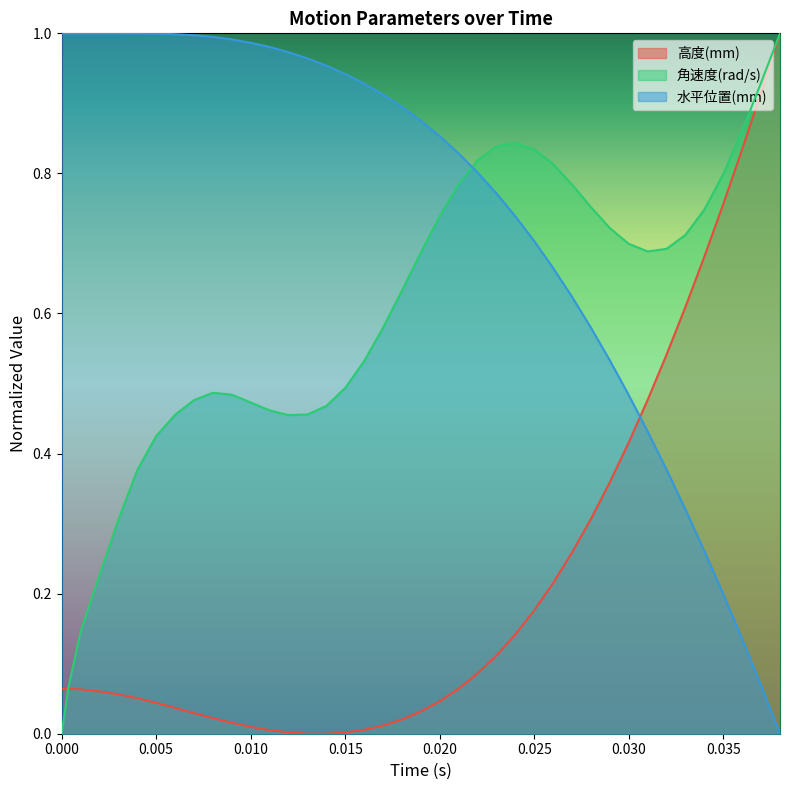

What are all the series names shown in the legend?

高度(mm), 角速度(rad/s), 水平位置(mm)